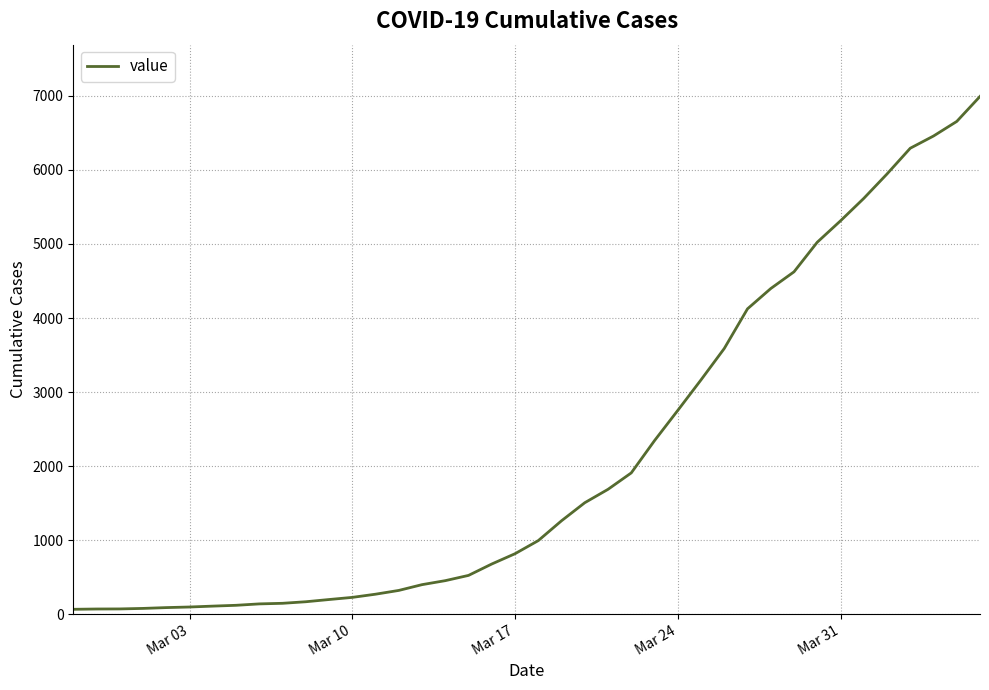

Does the chart have visible grid lines?

Yes